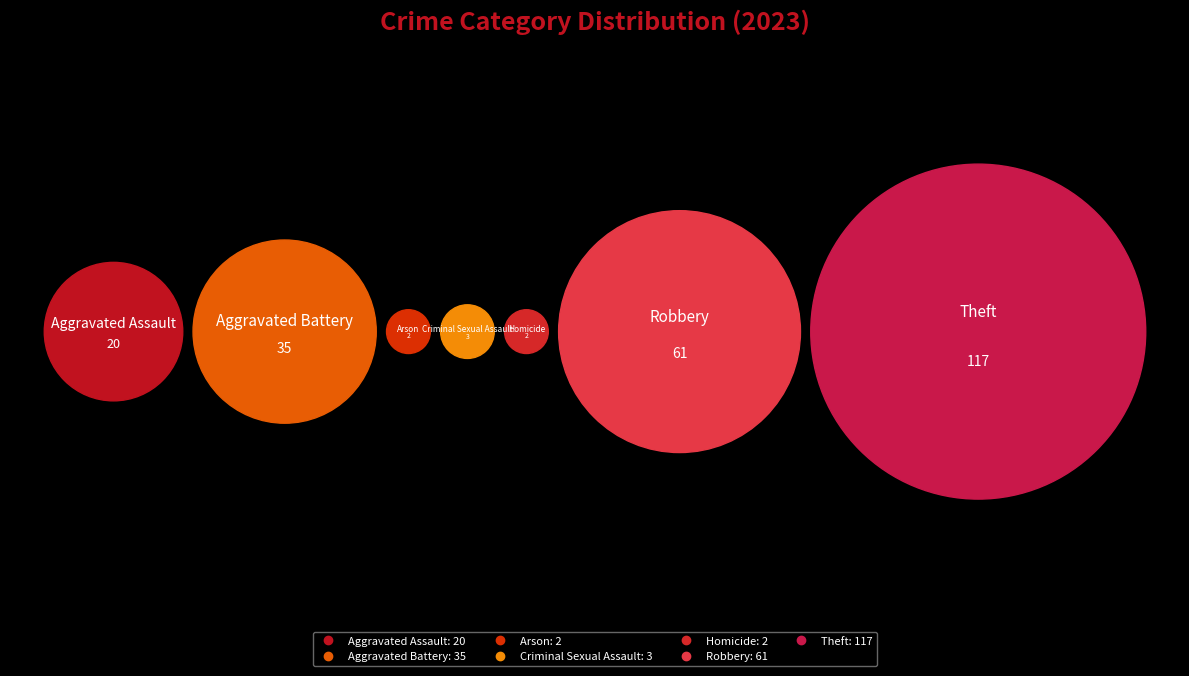

True or false: Aggravated Assault accounts for 1% of the total.

False